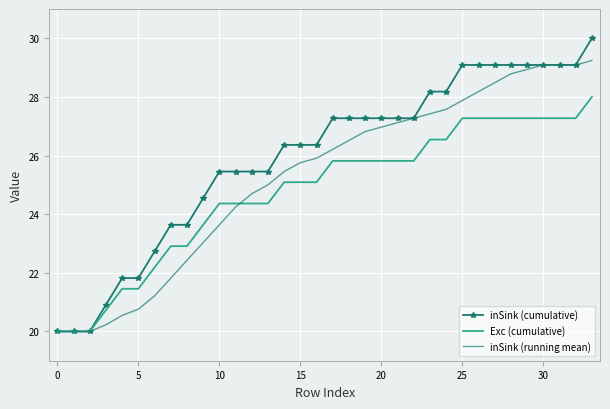

Which series has the largest total across all categories?

inSink (cumulative)